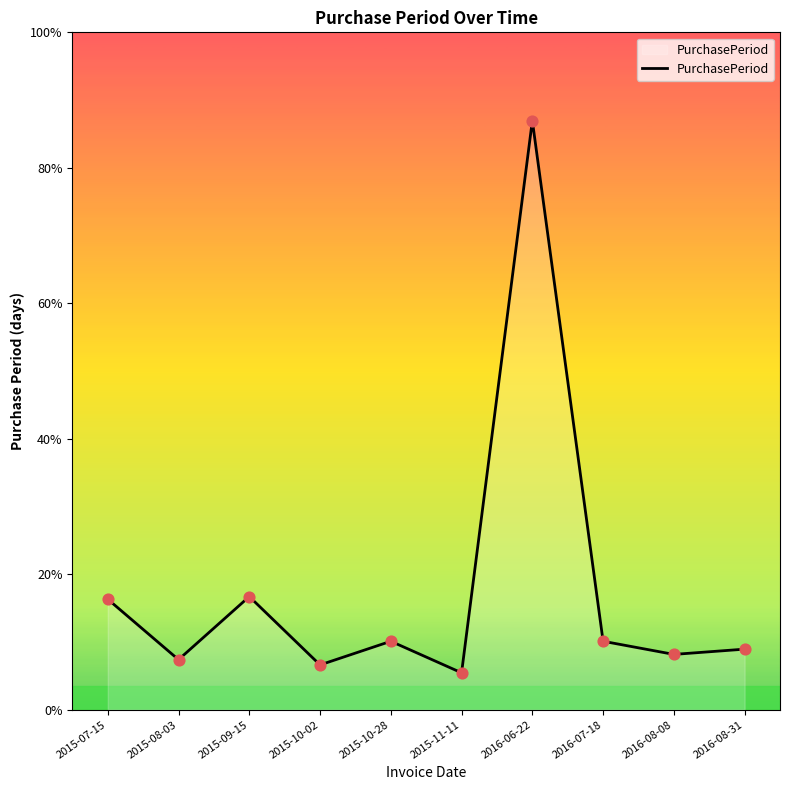

Approximately how many times larger is the value at 2016-08-31 compared to 2015-09-15?

0.5